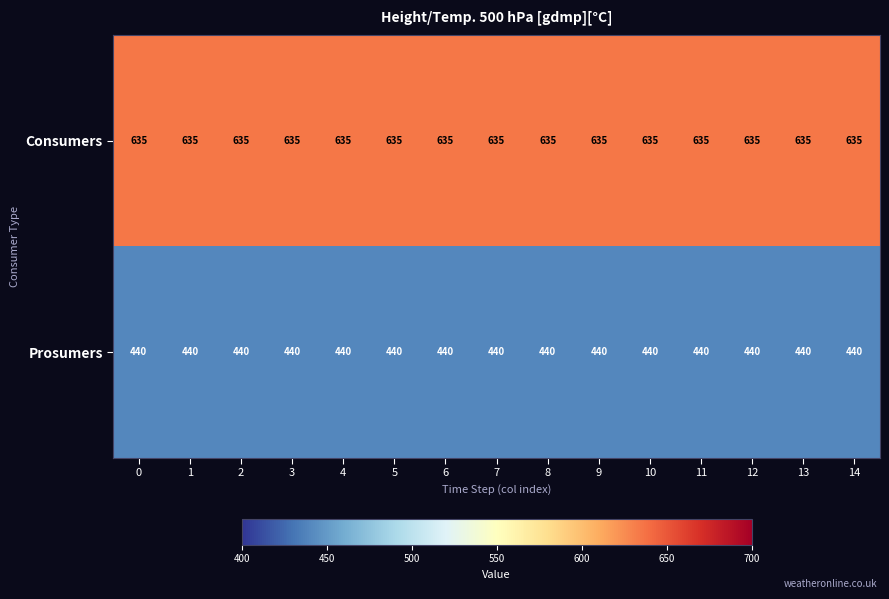

Rank the series at 13 from highest to lowest value.

Consumers, Prosumers